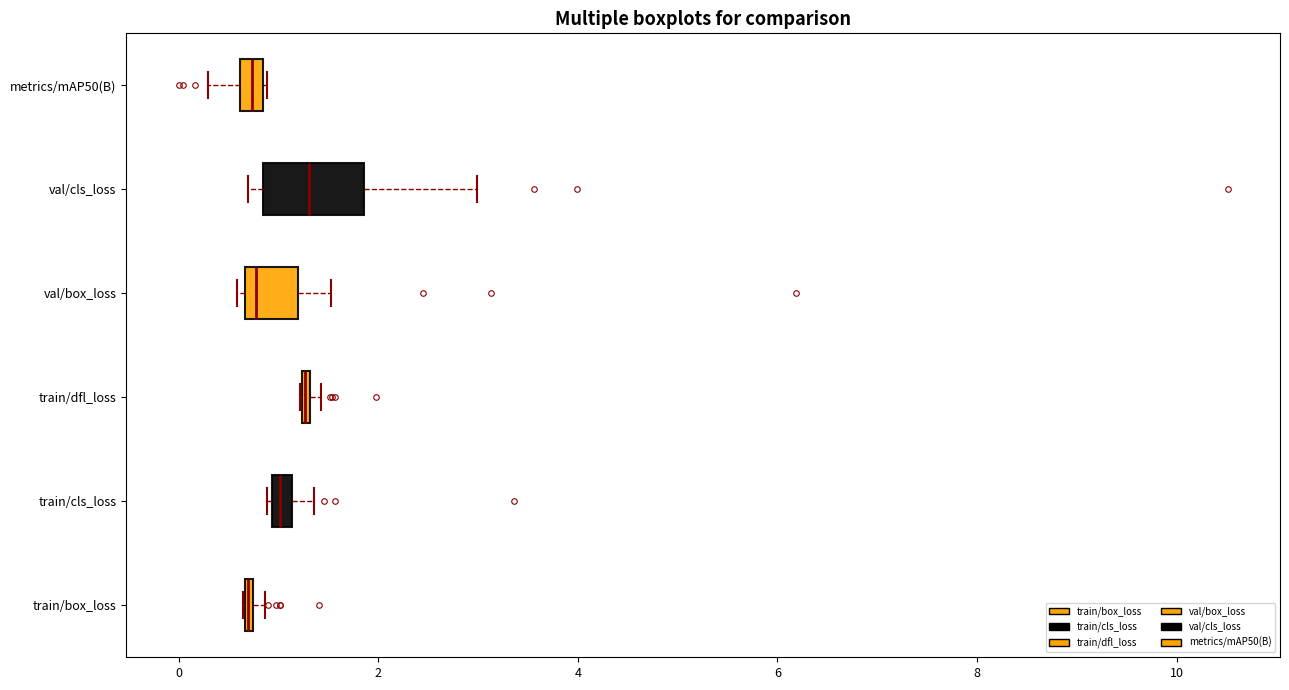

Which box is the widest, from its left edge to its right edge?

val/cls_loss